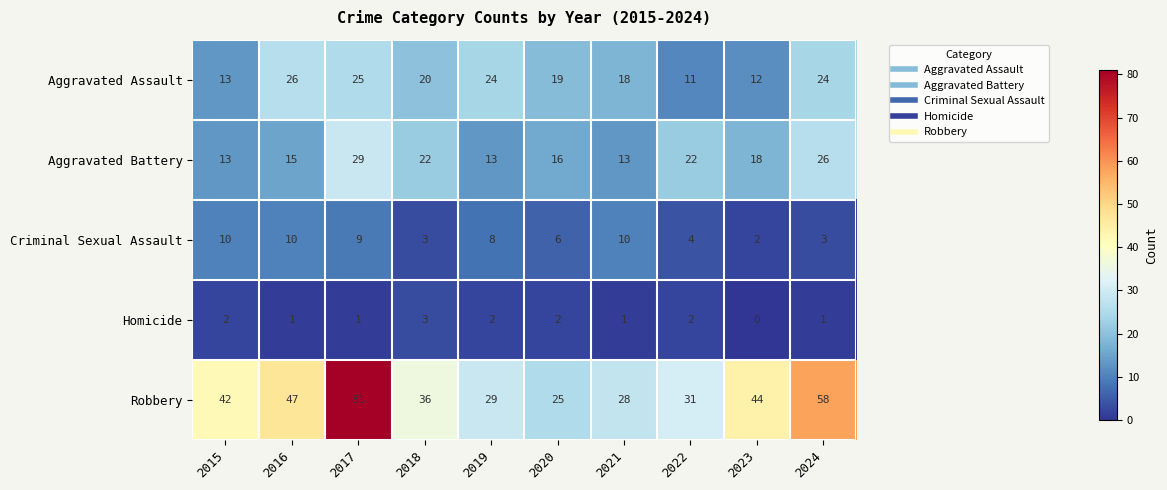

Read the Robbery value at 2017.

81